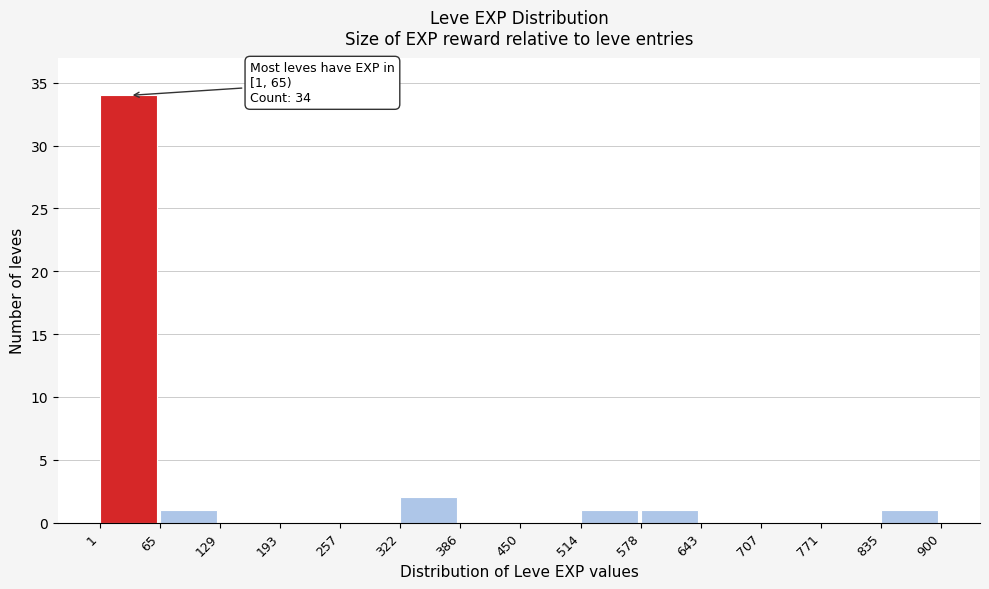

Which range on the x-axis has the tallest bar?

1 to 65